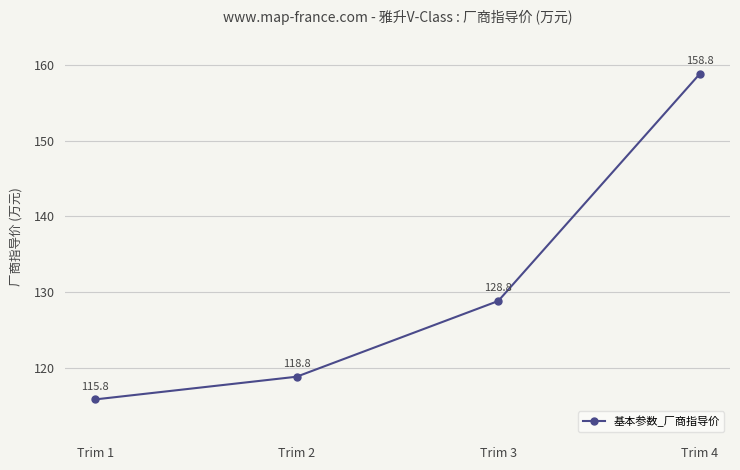

What is the greatest value displayed?

158.8